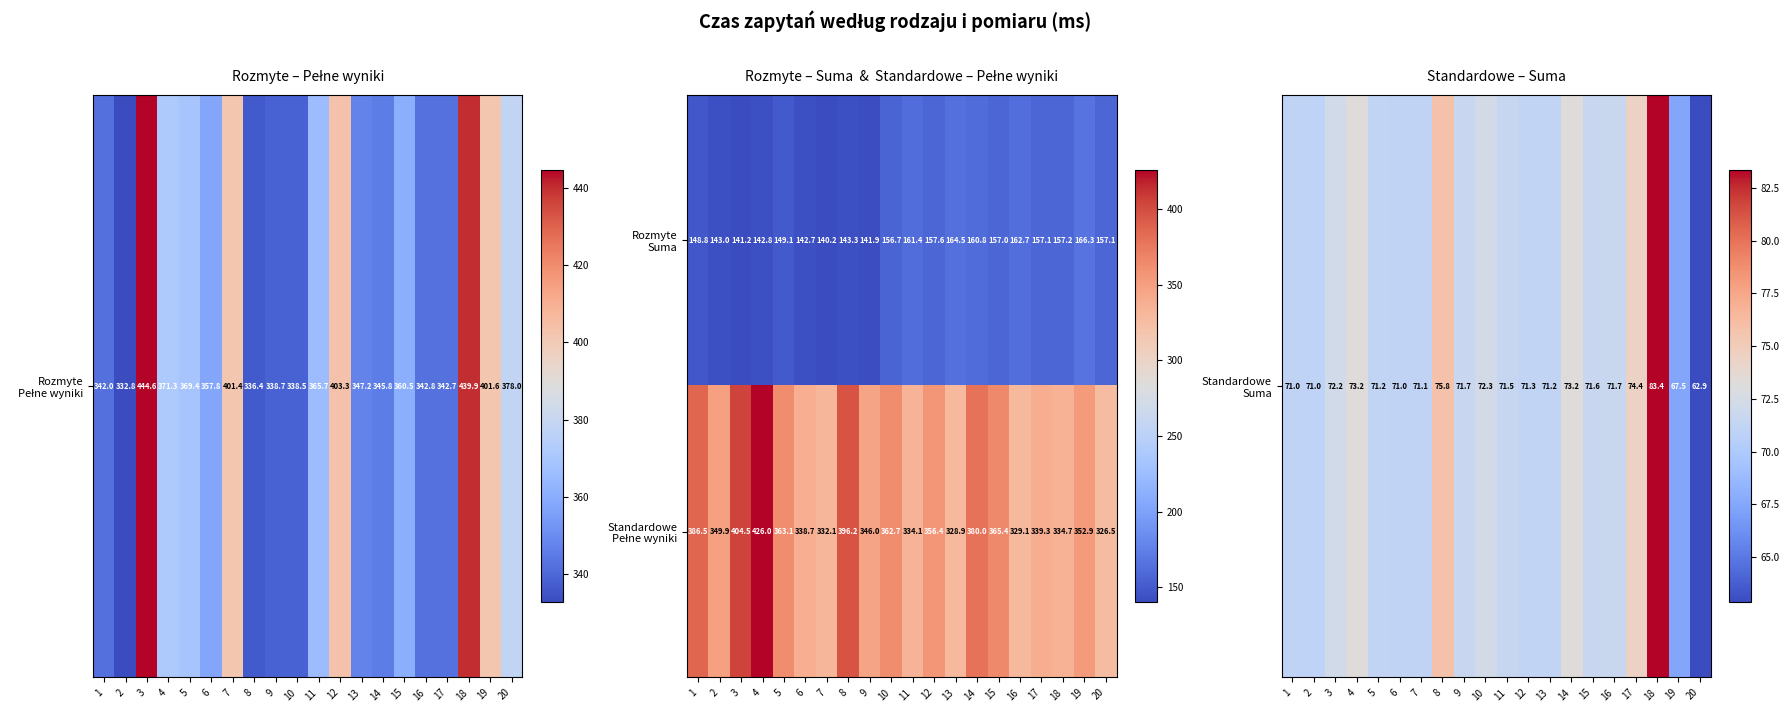

What is the minimum value shown in the chart?

140.2